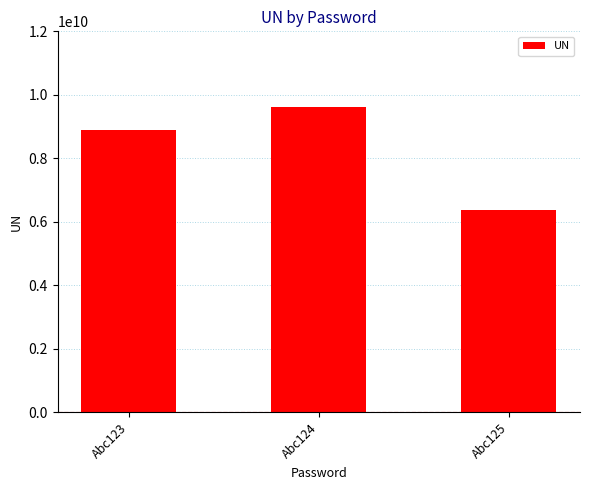

Count the values in the range 6362205410 to 9620101172.

3